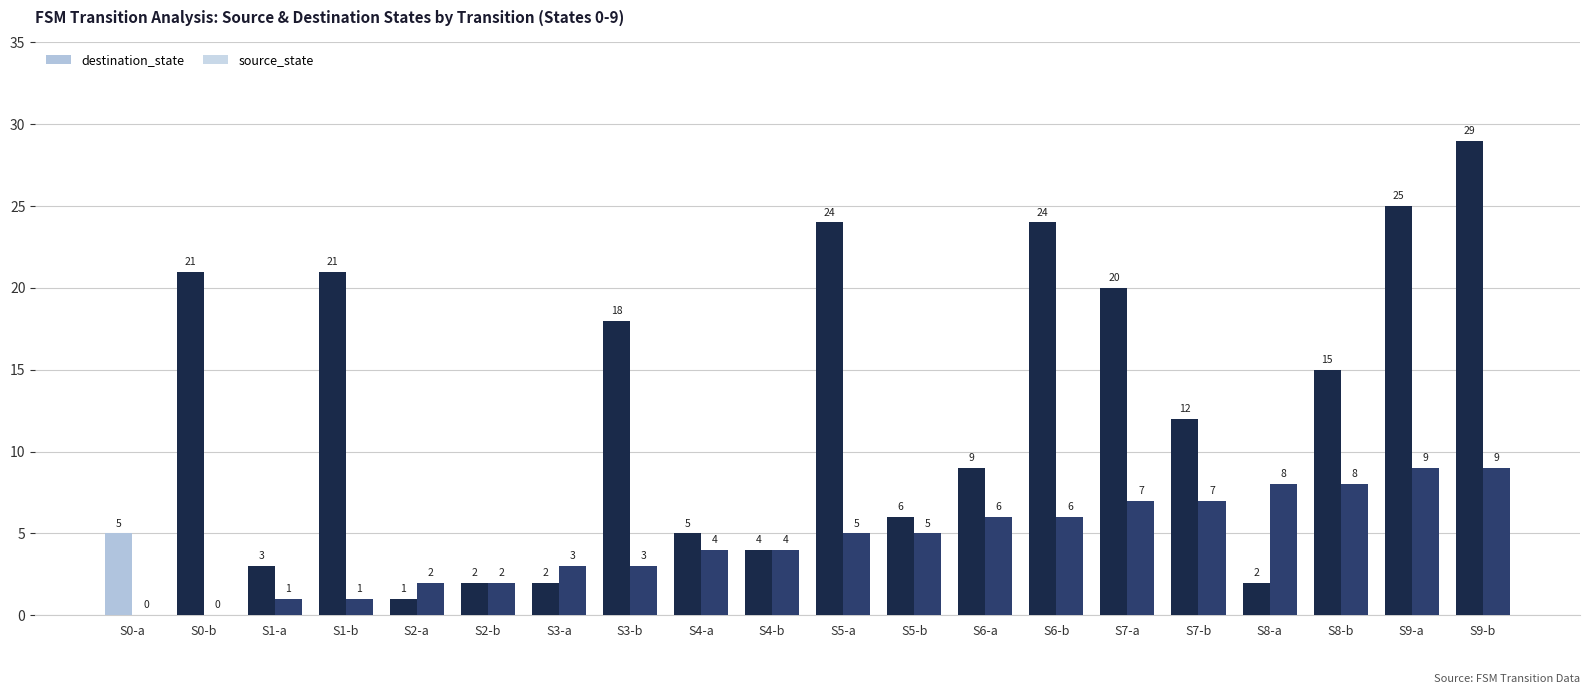

At S3-b, list the series in order from largest to smallest.

destination_state, source_state